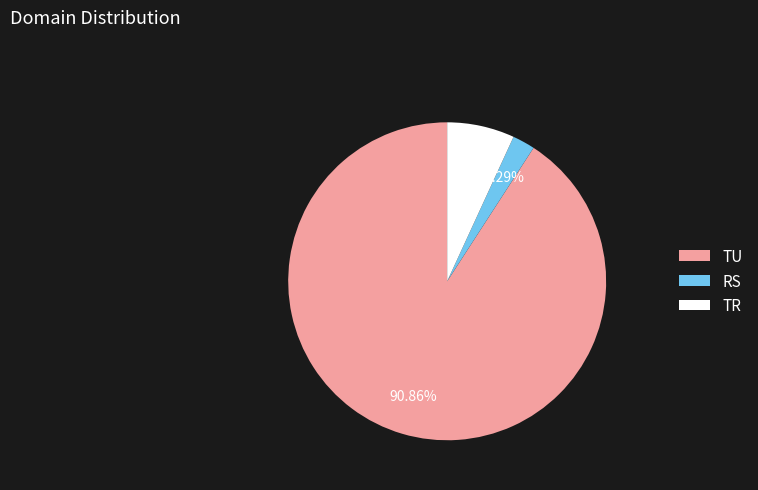

How many segments does this pie chart have?

3